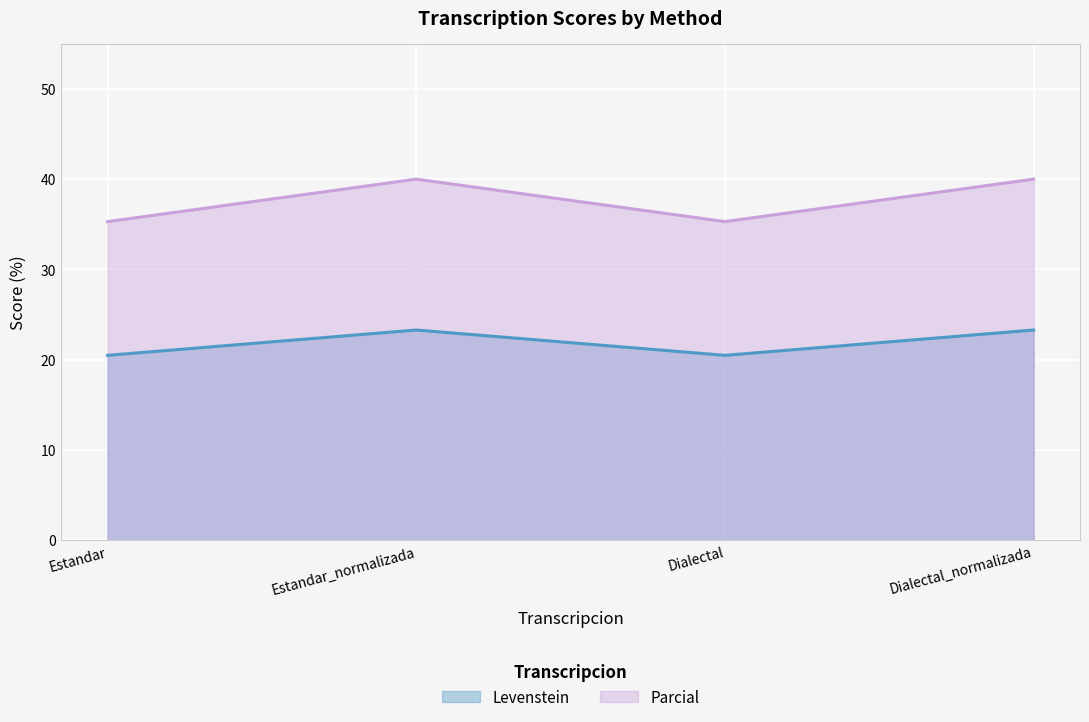

How many data points does each series have?

4